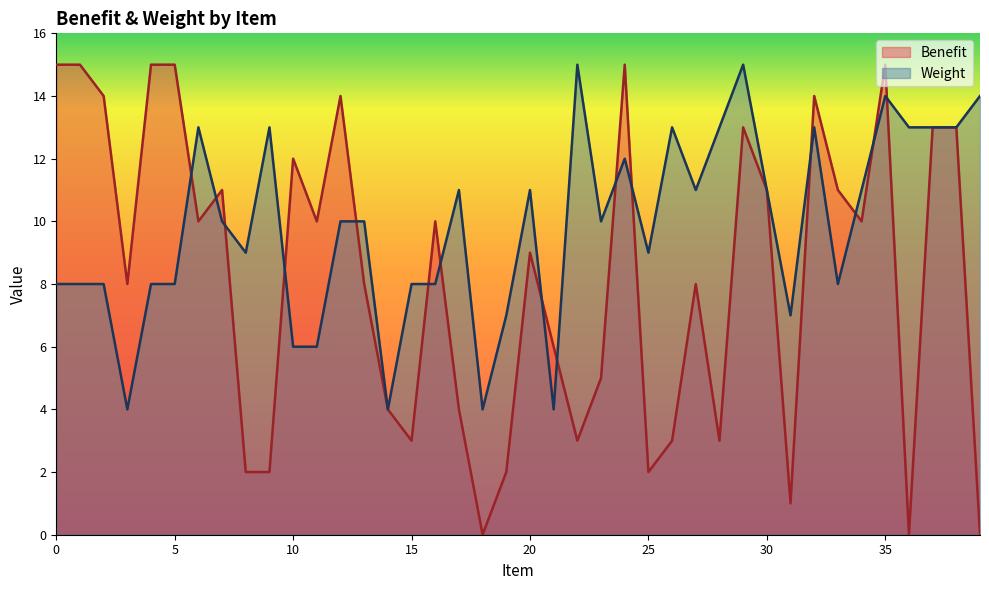

How many data points in Benefit are less than 10?

20